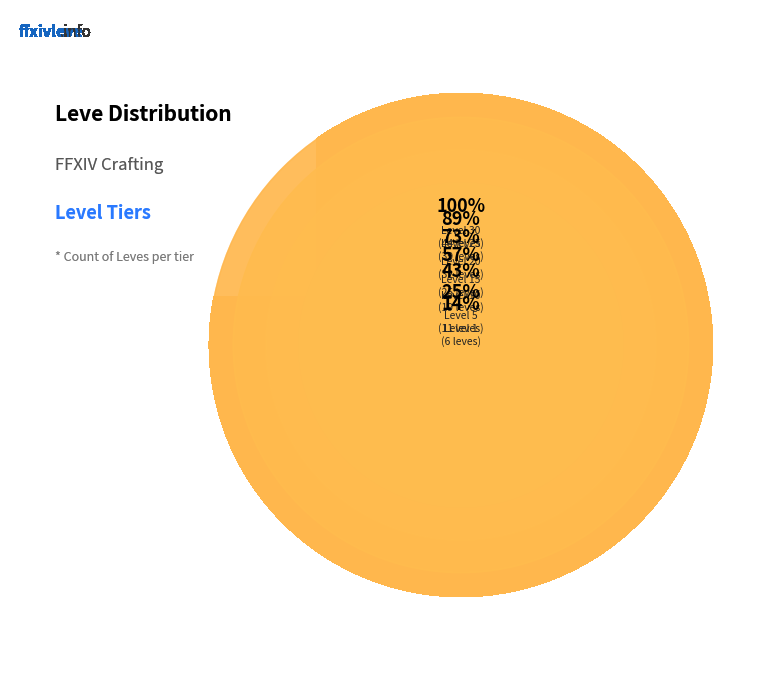

Is Level 30 the majority of the pie?

No